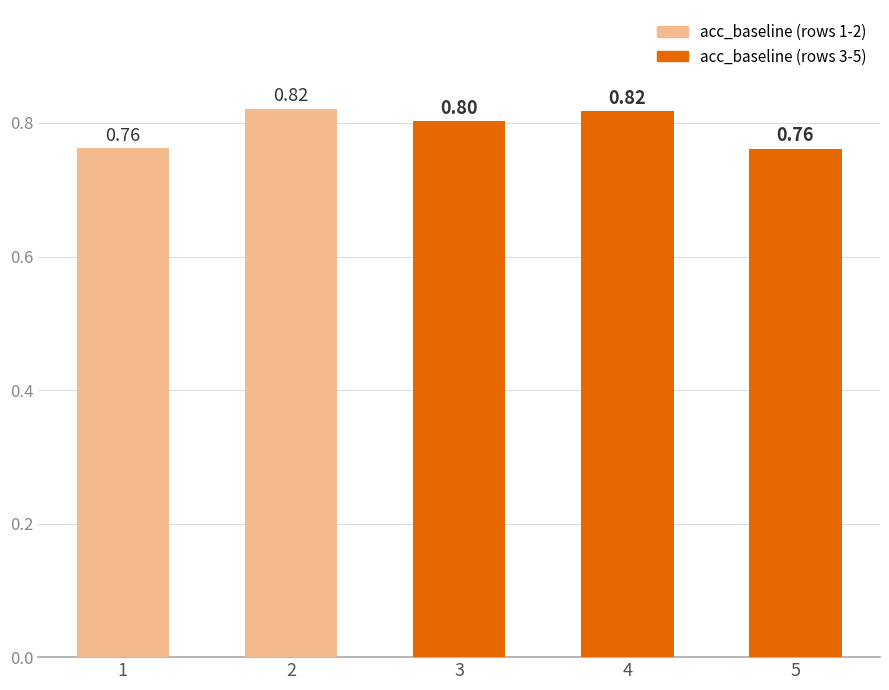

Reading left to right, list all the values displayed in this chart.

1=0.8	2=0.8	3=0.8	4=0.8	5=0.8